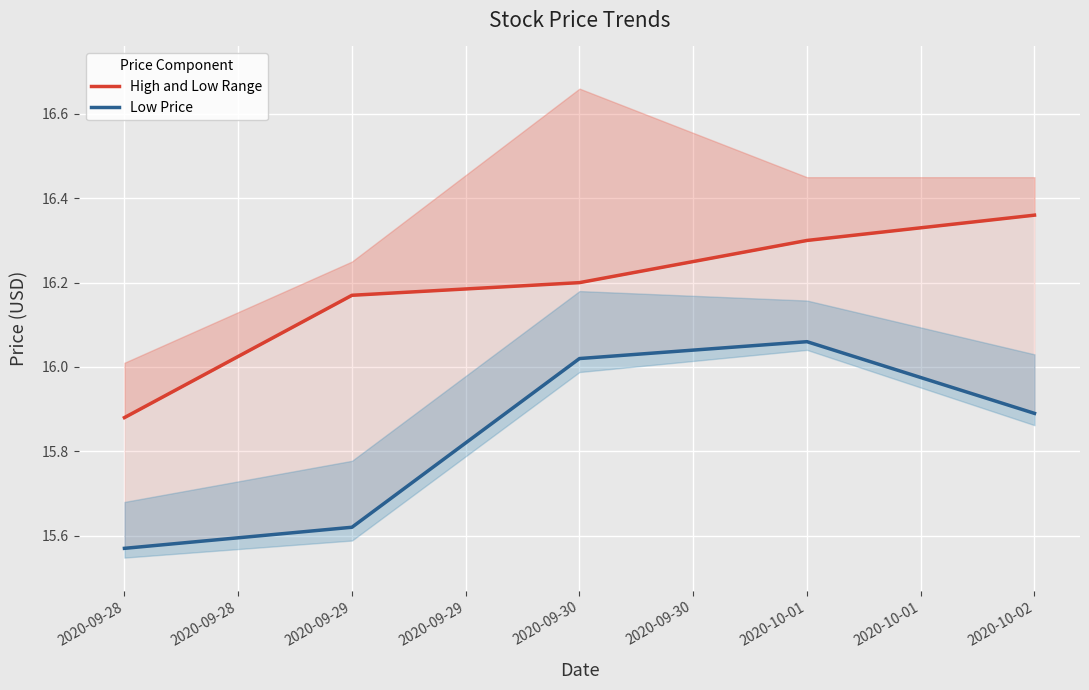

What is the total value across all series at 2020-09-28?

31.4